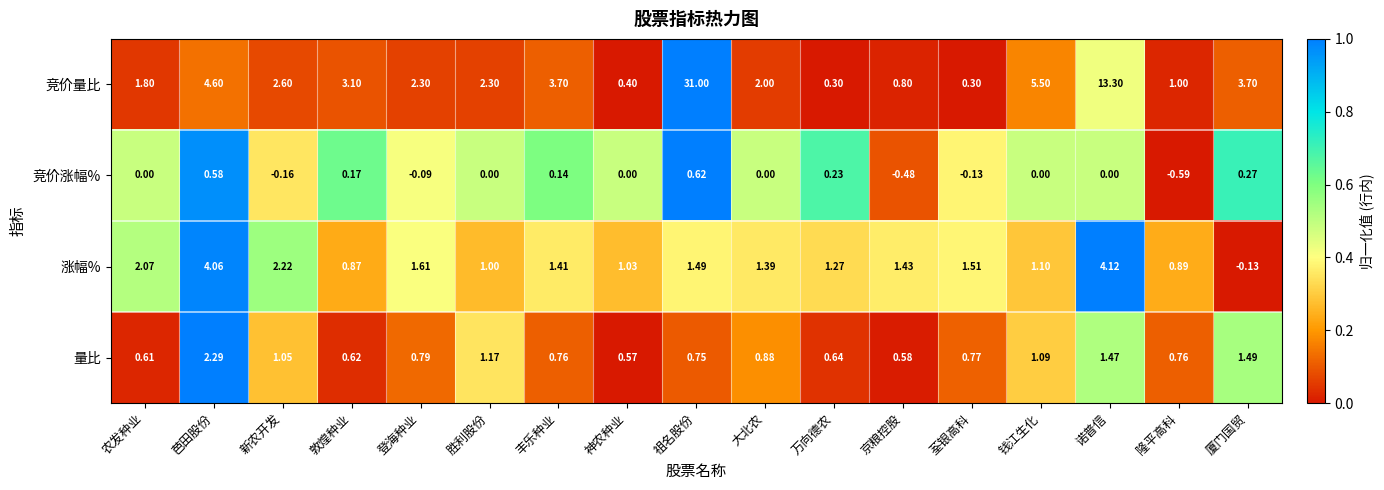

Which category has the lowest value across all series?

隆平高科